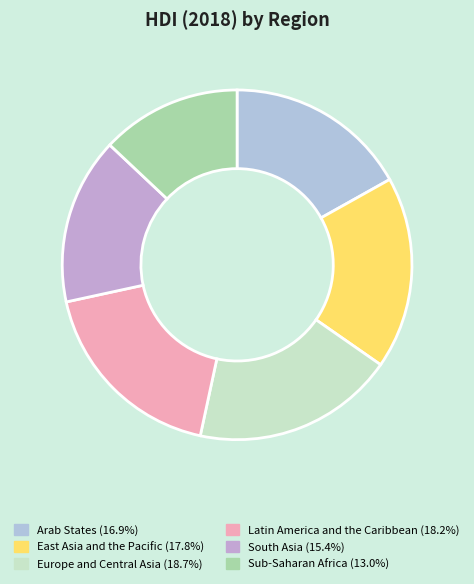

Is Sub-Saharan Africa the majority of the pie?

No